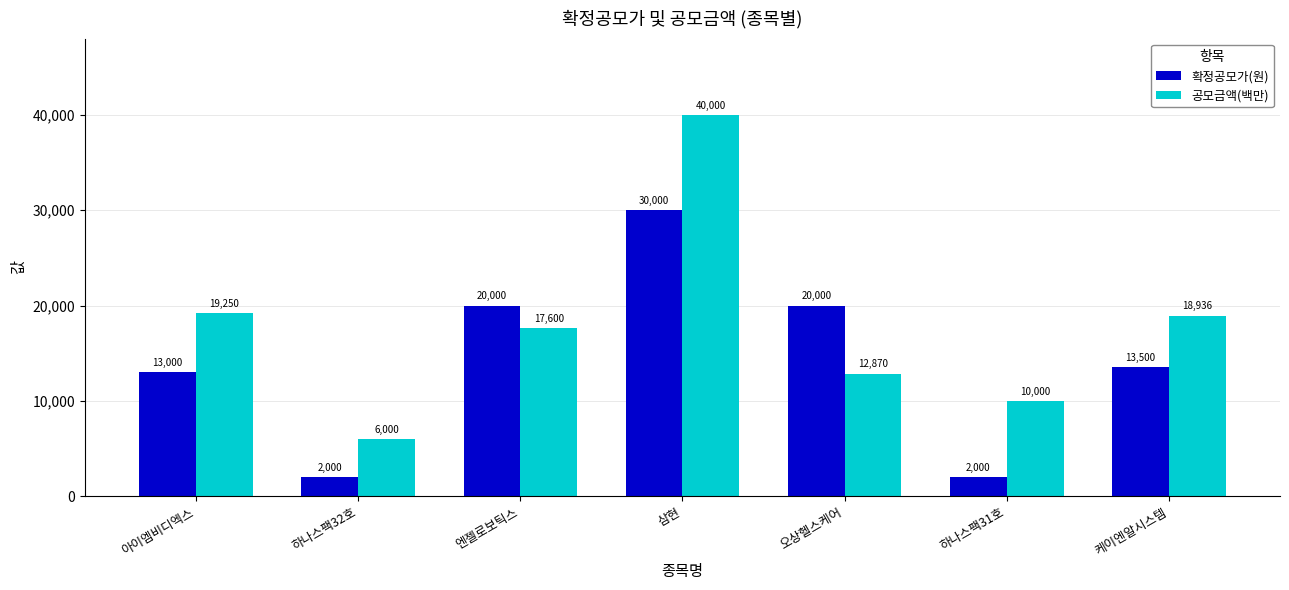

Are the bars grouped side by side (vs. stacked)?

Yes